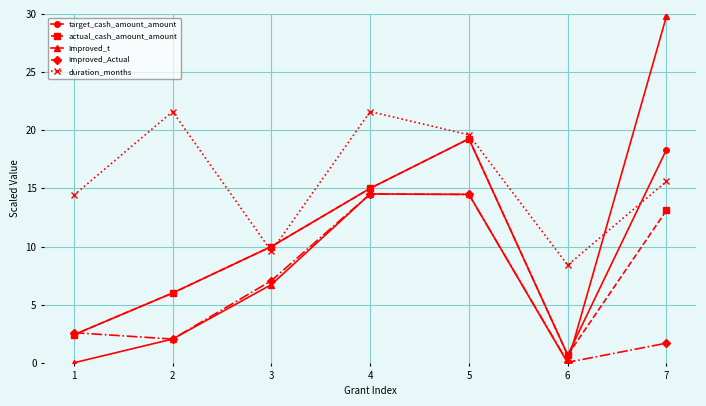

At which category does target_cash_amount_amount reach its first local peak?

5